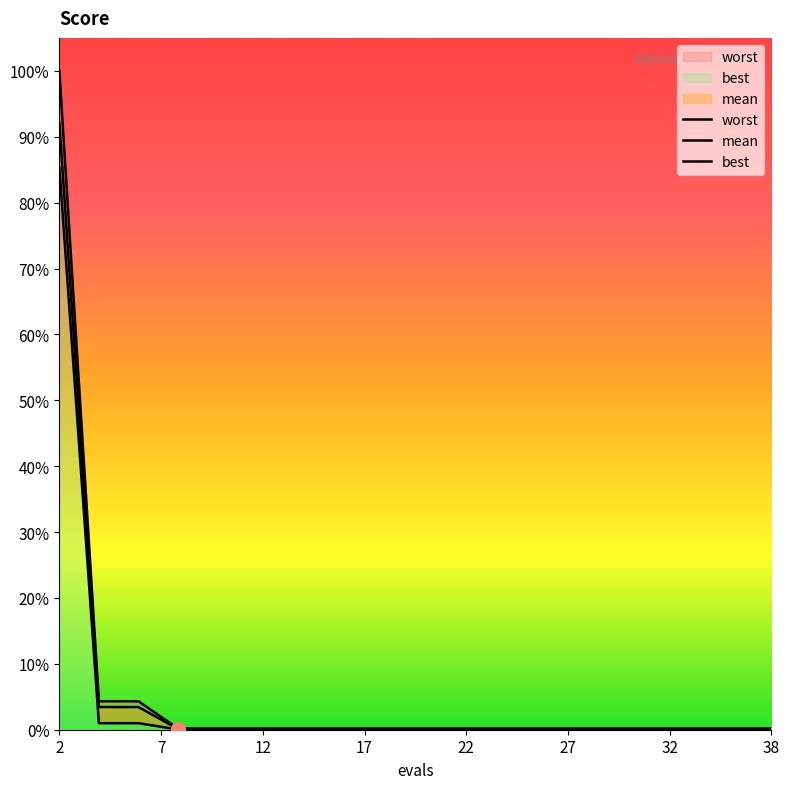

Does the chart display data point markers on the line(s)?

No